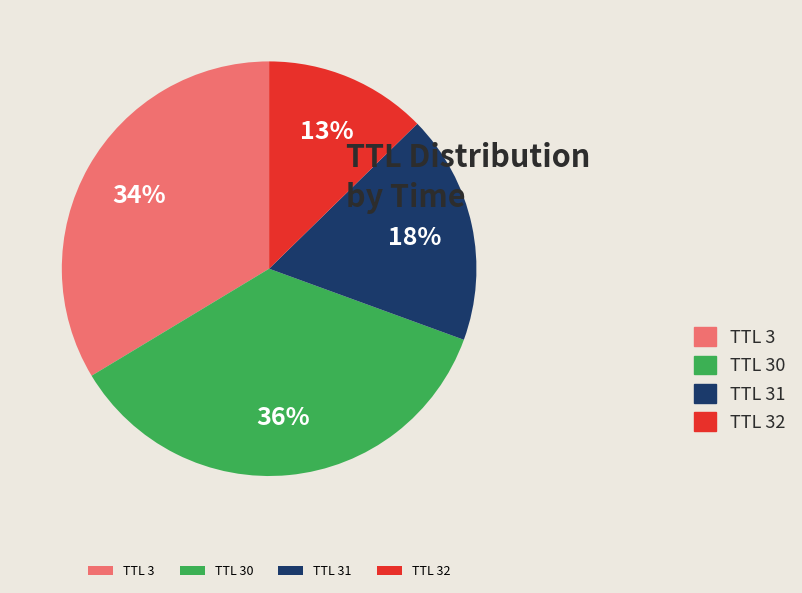

Does any single category account for the majority?

No